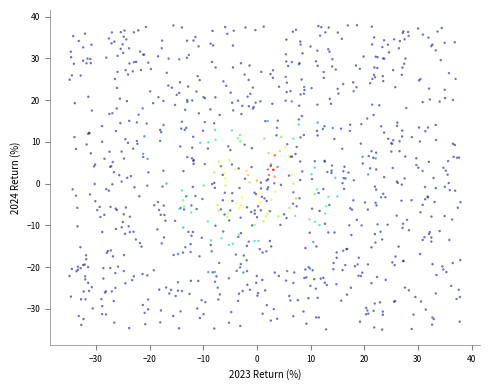

What is the range of Y values (max minus min)?

72.9